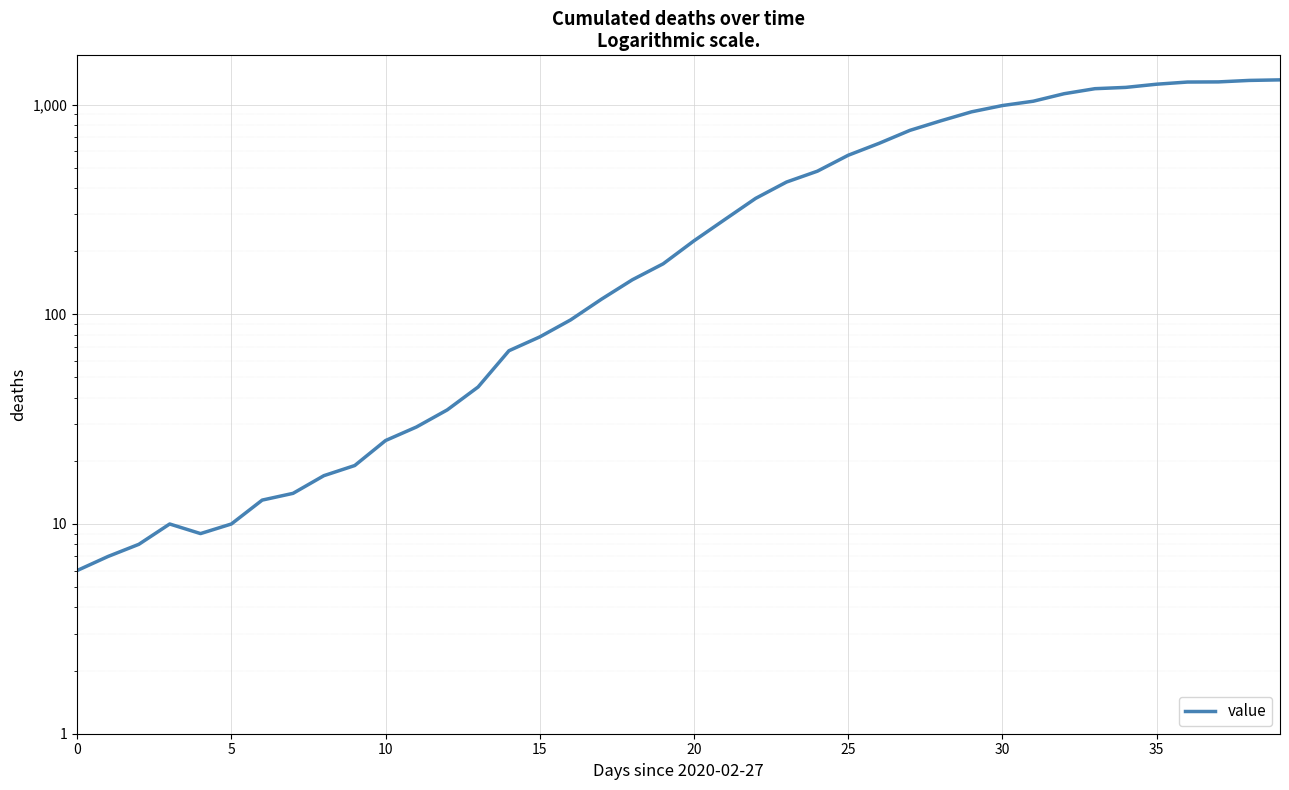

How many categories are shown in the chart?

40